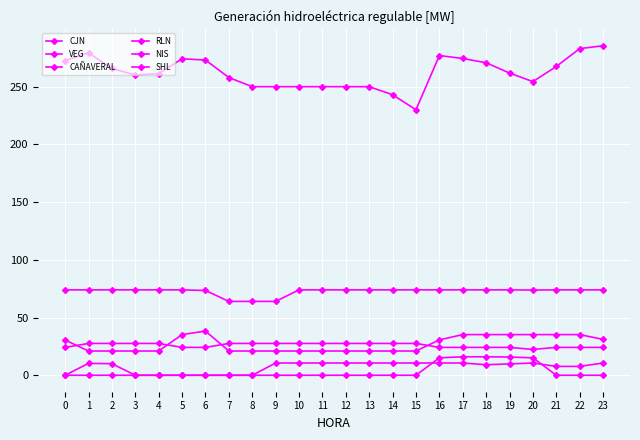

Does the chart have visible grid lines?

Yes